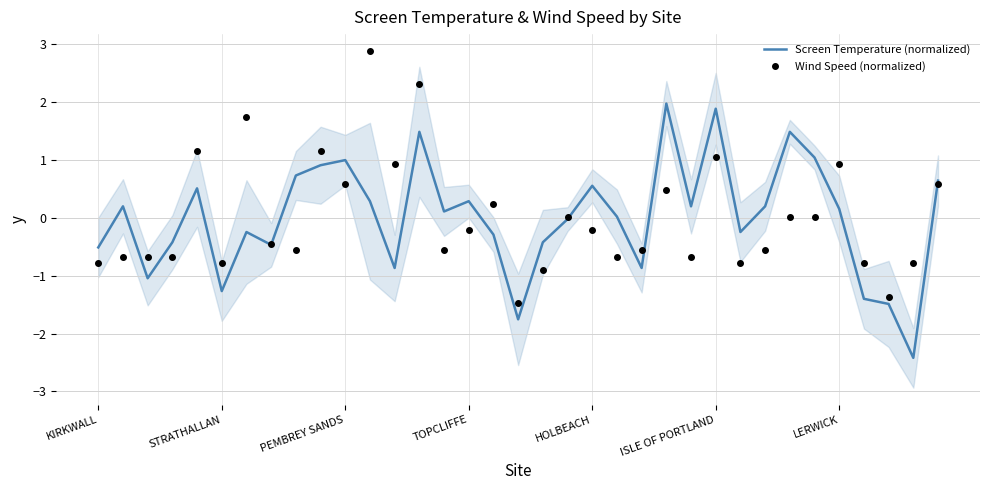

What is the maximum value for Screen Temperature (normalized)?

2.0